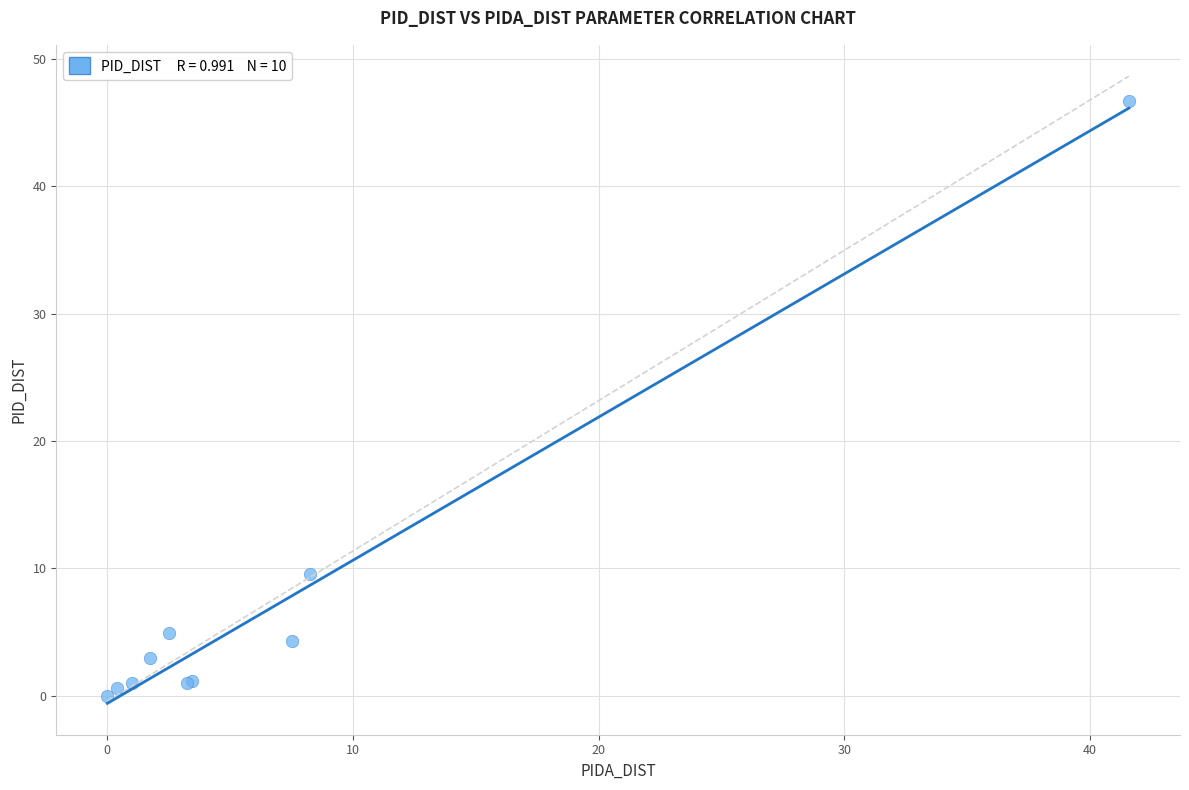

What Y value in the scatter plot is closest to 23?

9.6